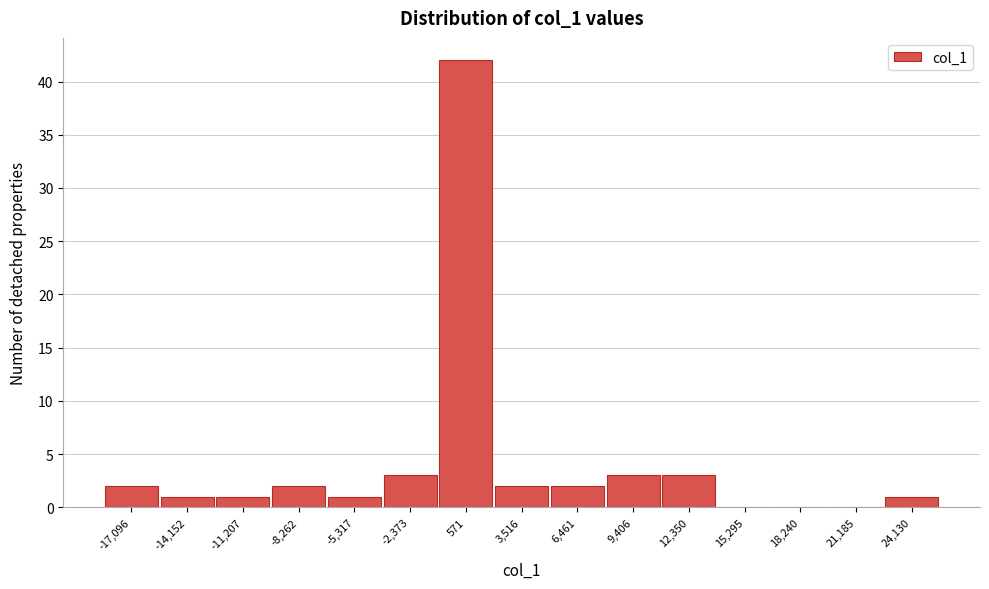

Reading left to right, transcribe this chart: for each bar, give the range it covers on the x-axis and its height. Neither the bar edges nor the heights are printed on the chart, so give them approximately, as read against the axes.

-18500 to -15500: 2
-15500 to -12500: 1
-12500 to -9500: 1
-9500 to -7000: 2
-7000 to -4000: 1
-4000 to -1000: 3
-1000 to 2000: 42
2000 to 5000: 2
5000 to 8000: 2
8000 to 11000: 3
11000 to 14000: 3
14000 to 17000: 0
17000 to 19500: 0
19500 to 22500: 0
22500 to 25500: 1